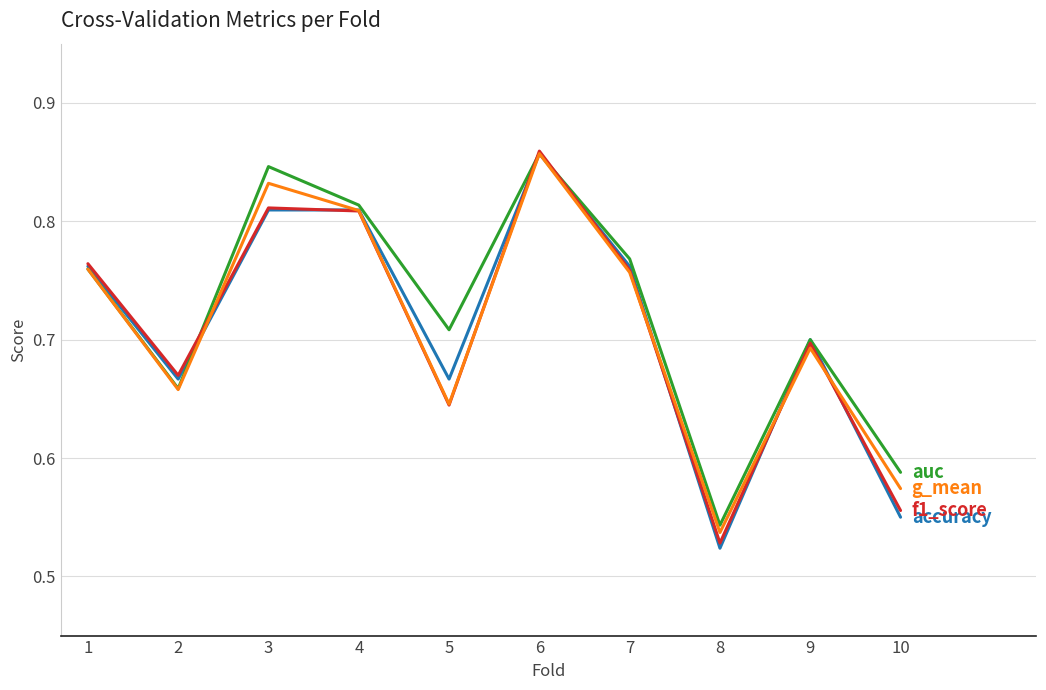

Does the chart display data point markers on the line(s)?

No